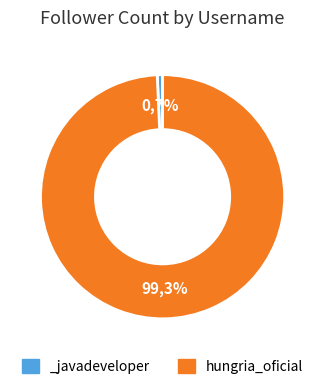

Is there any slice that represents more than half of the pie?

Yes